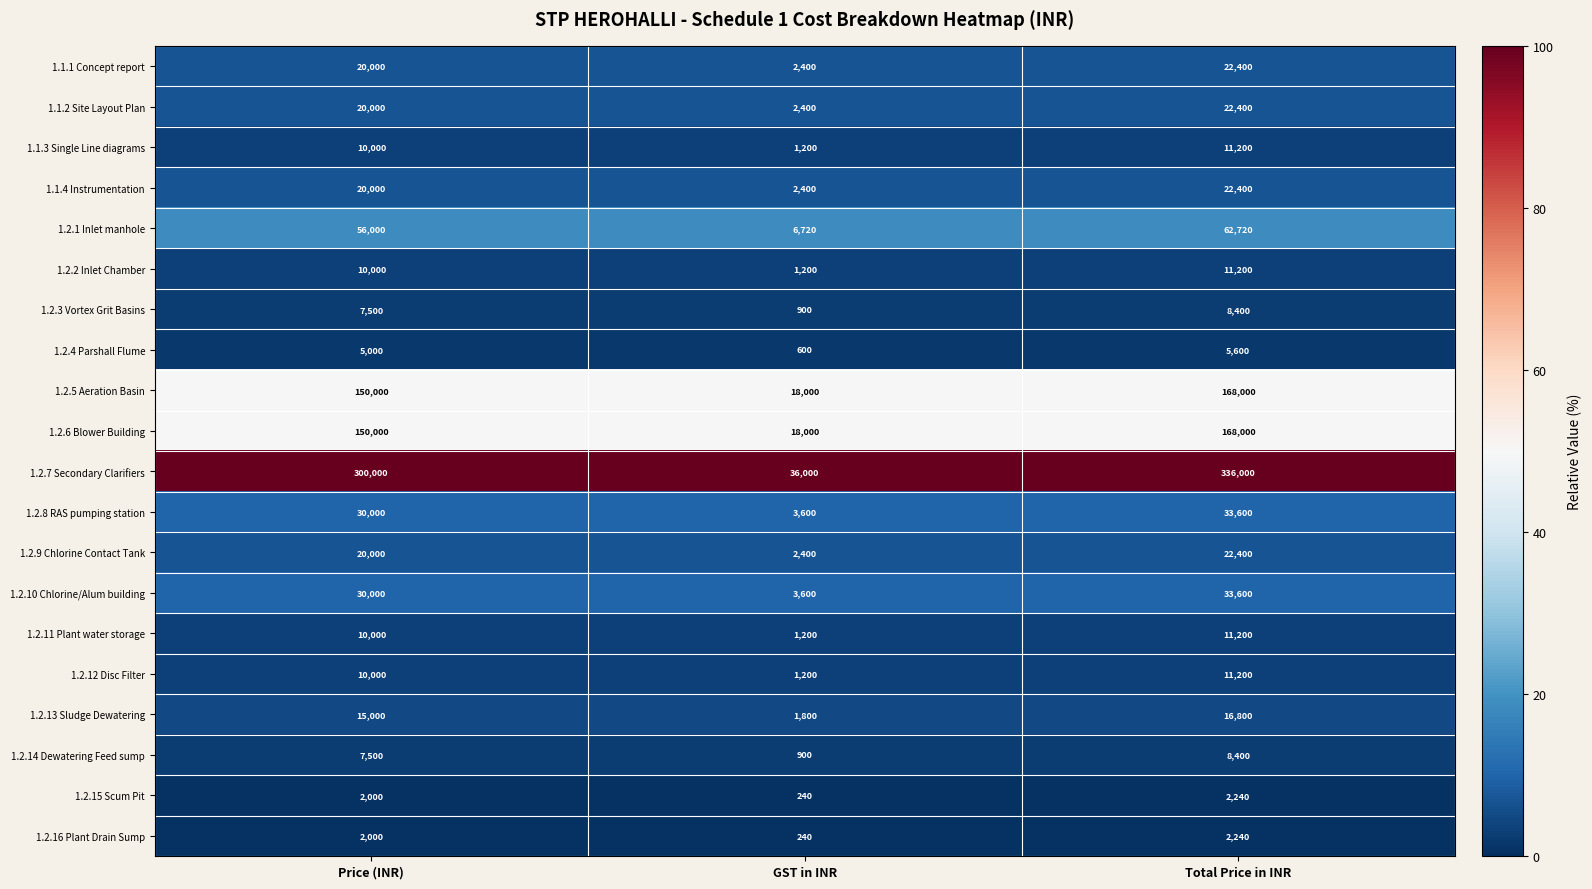

What is the spread (max minus min) of values at Total Price in INR?

333760